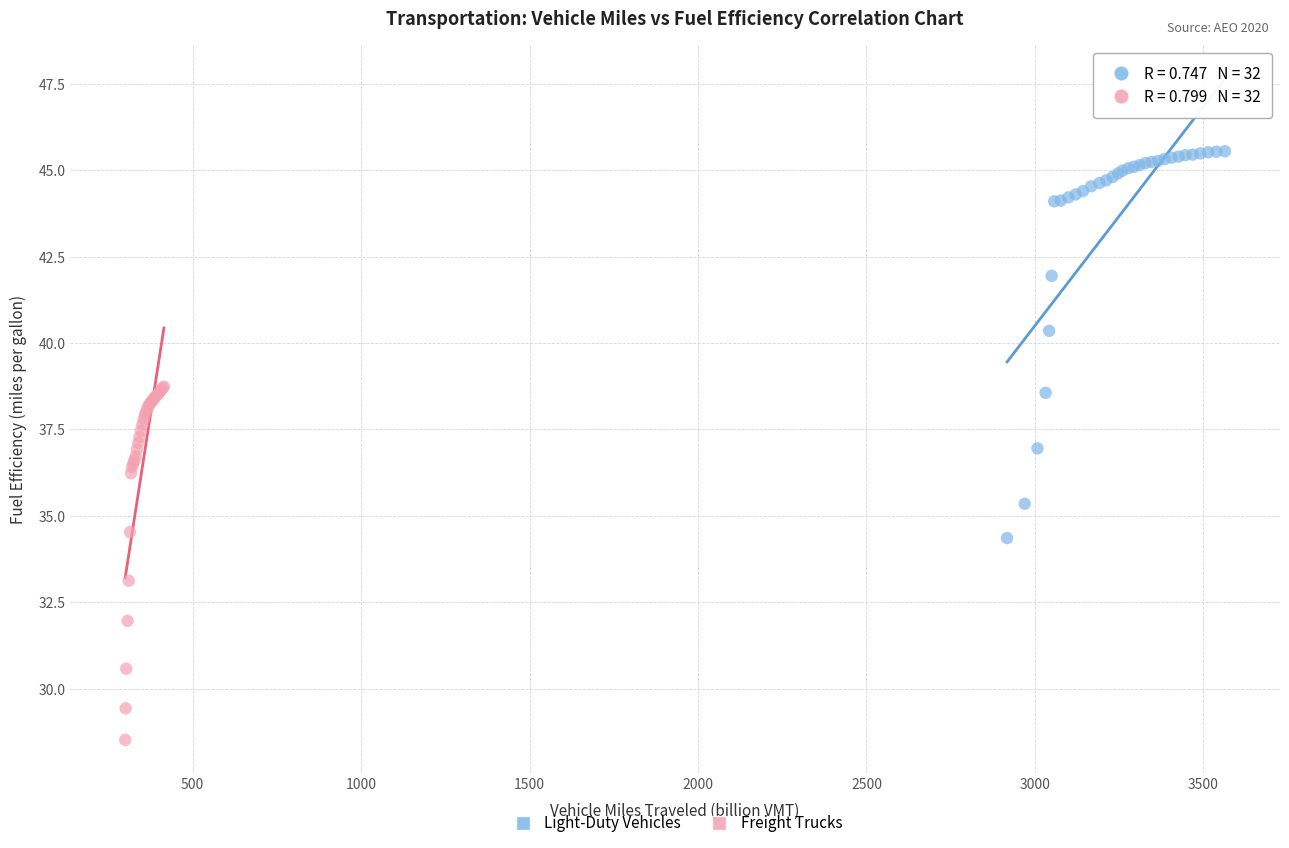

Which series contains the highest Y value?

Light-Duty Vehicles